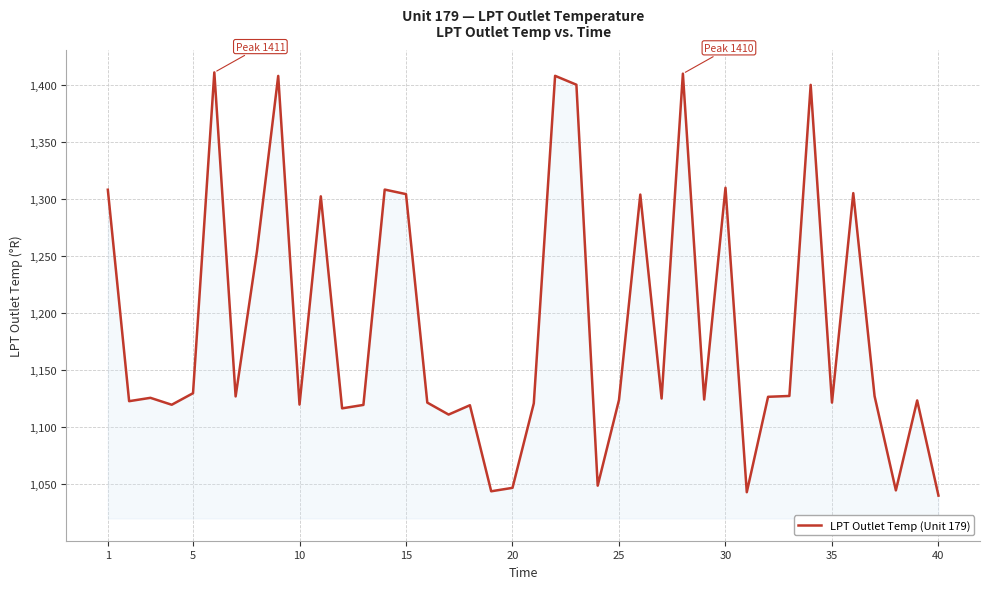

What is the smallest value displayed?

1040.0